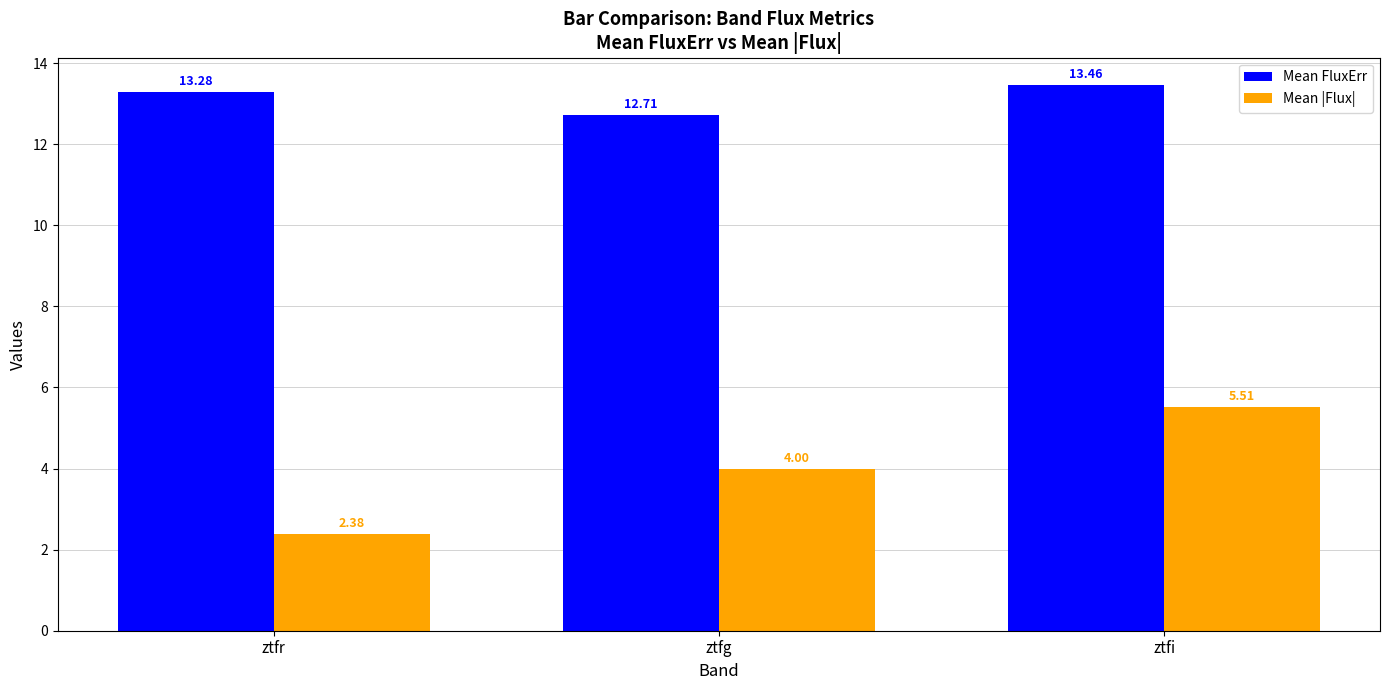

What is the difference between the maximum and minimum values in the Mean |Flux| series?

3.1